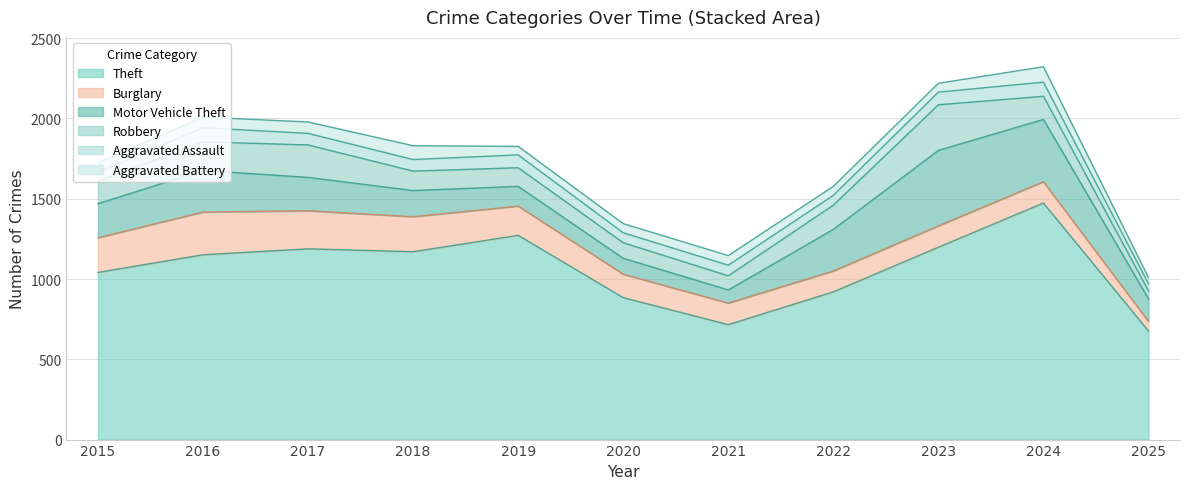

True or false: Aggravated Assault and Motor Vehicle Theft intersect in this chart.

False